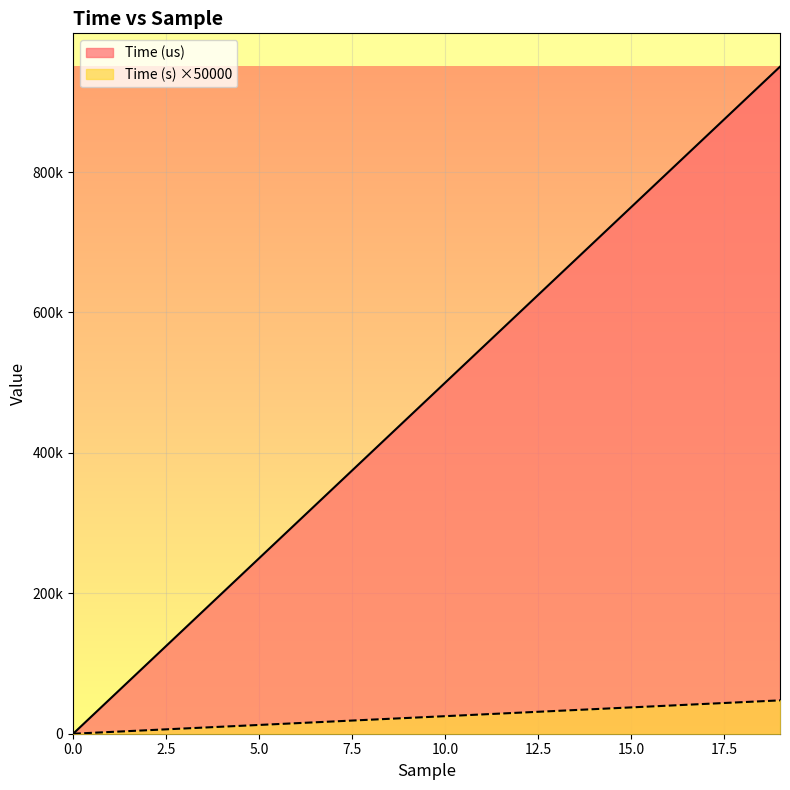

What is the total value across all series at 15?

787500.0